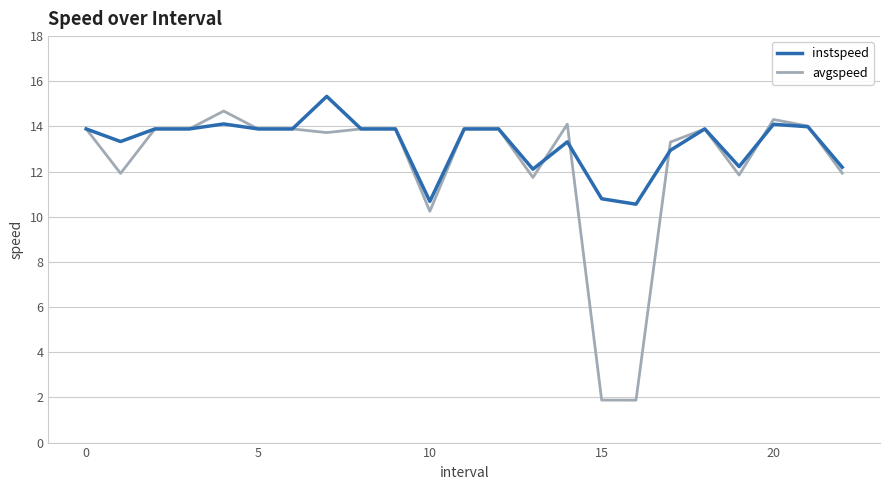

What is the greatest value displayed?

15.3